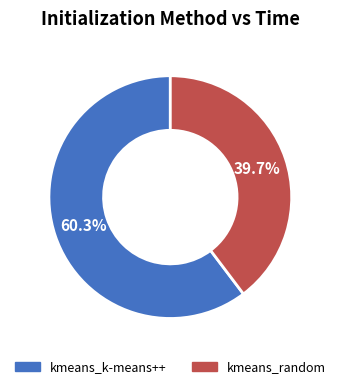

Which slice is the largest?

kmeans_k-means++